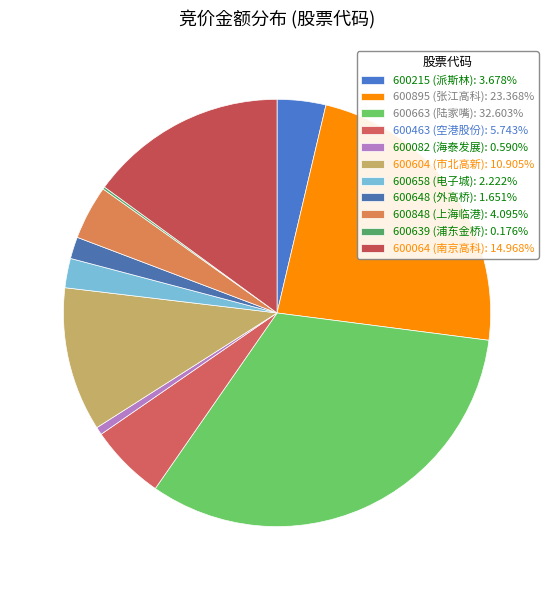

Approximately how many times larger is the value at 600604 compared to 600848?

2.7